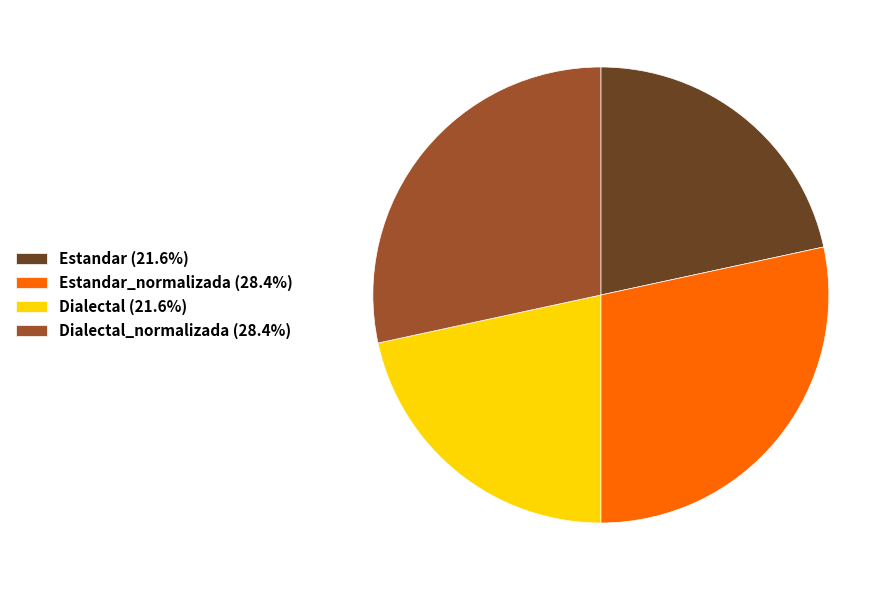

Does any single category account for the majority?

No